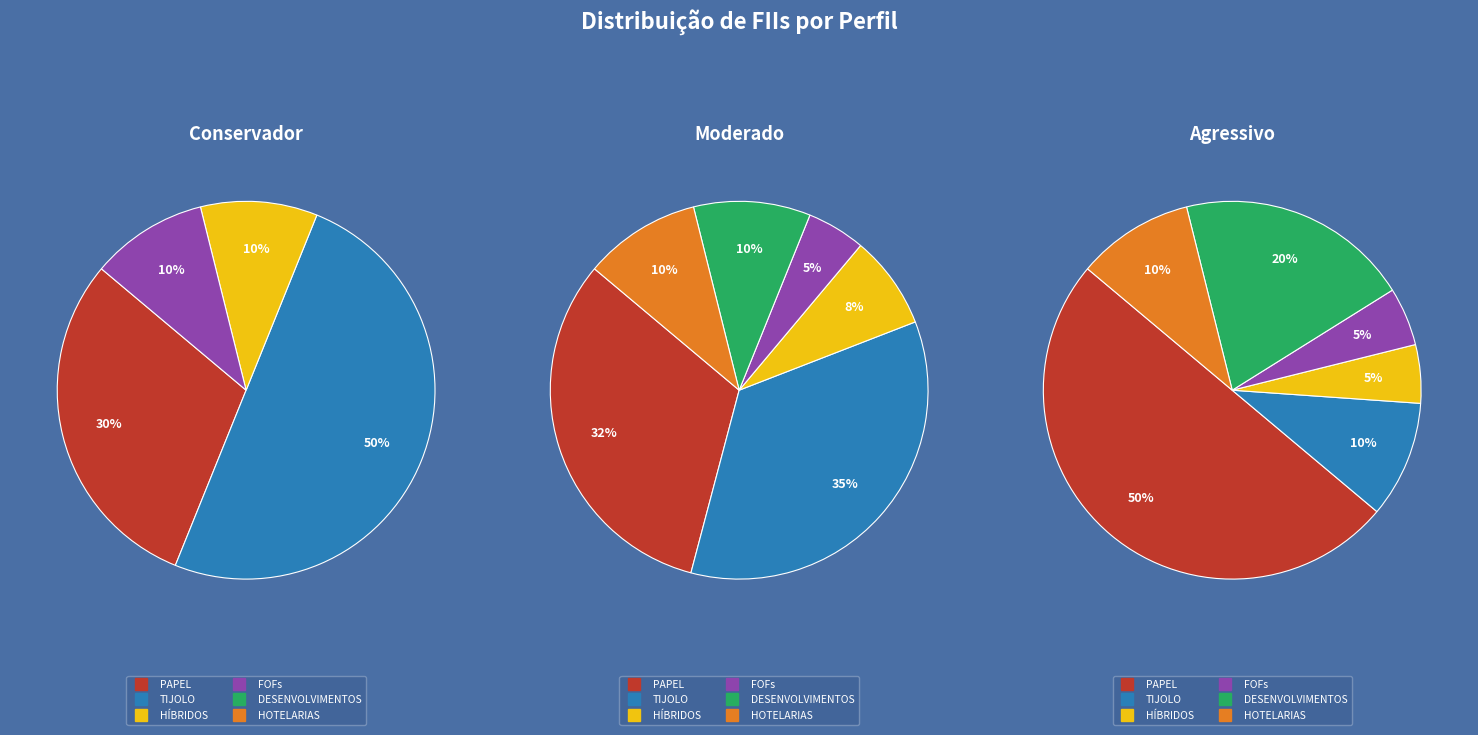

What is the change in value from Conservador-FOFs to Moderado-FOFs?

-0.1